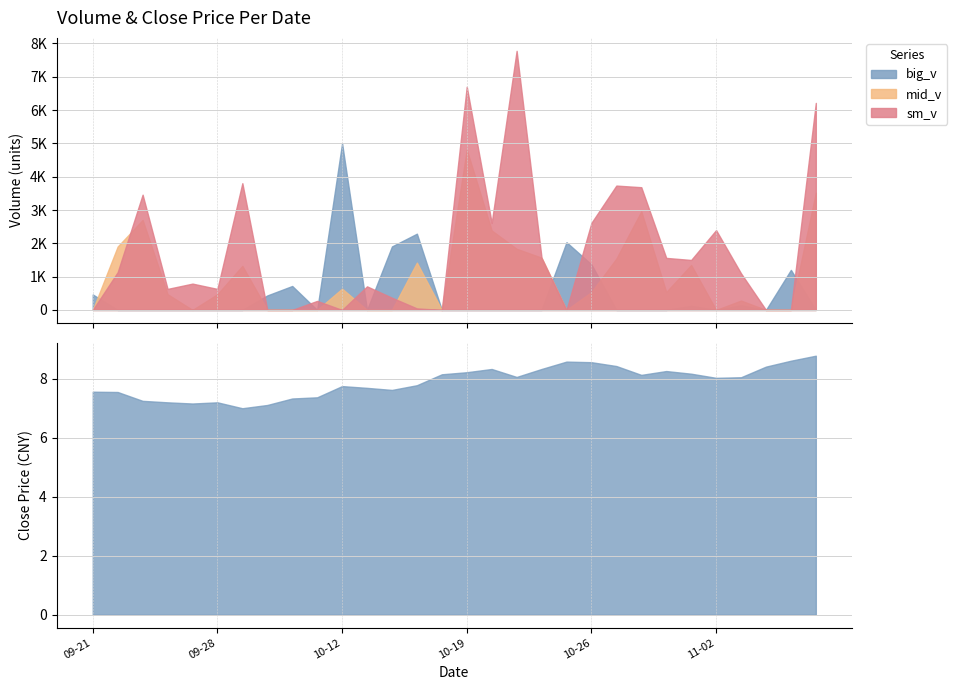

What position from the right is 2015-11-05?

2